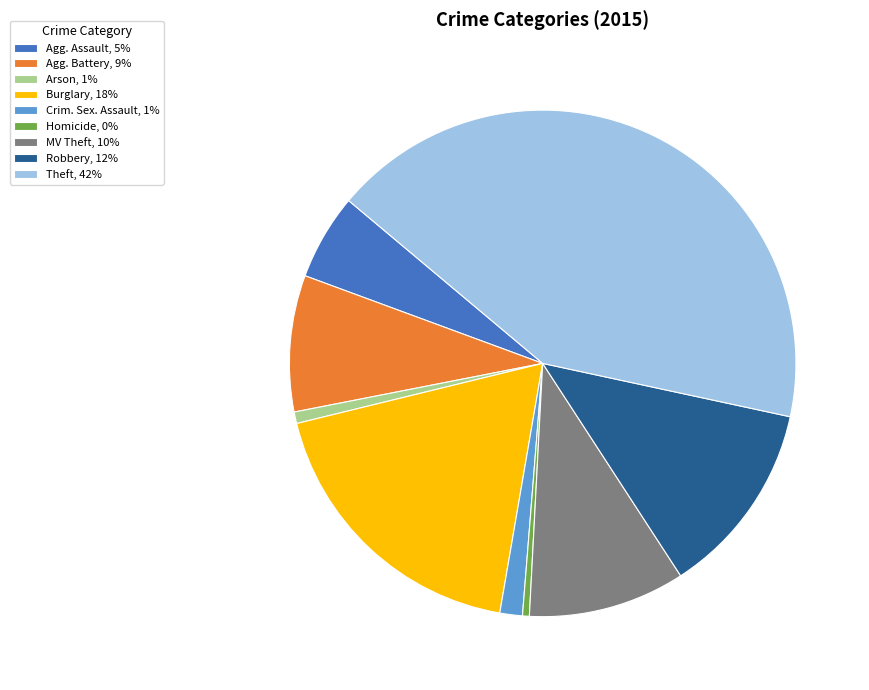

Count the number of slices in the pie.

9